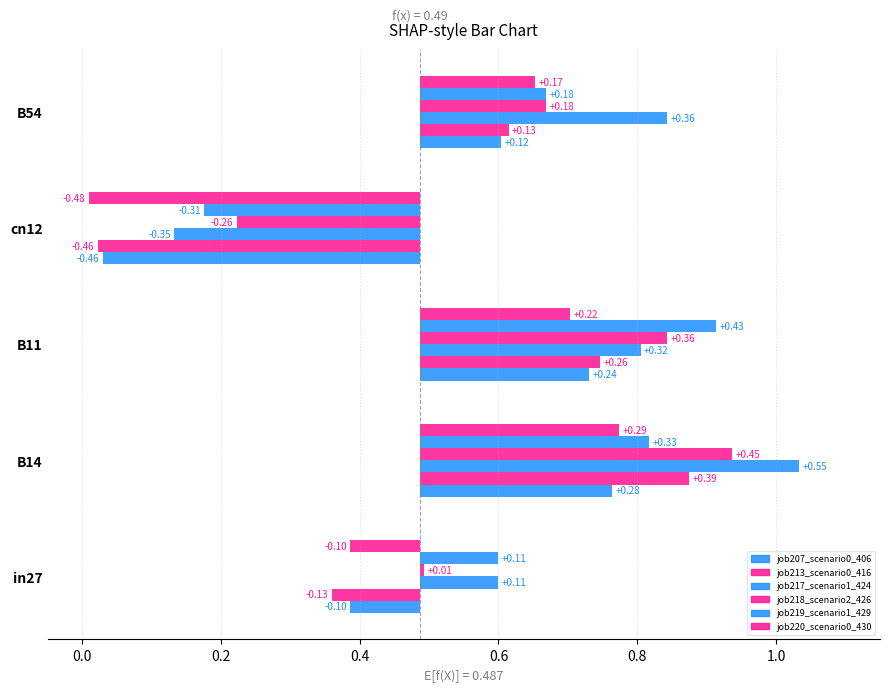

Is it true that job207_scenario0_406 equals 0.4 at in27?

True